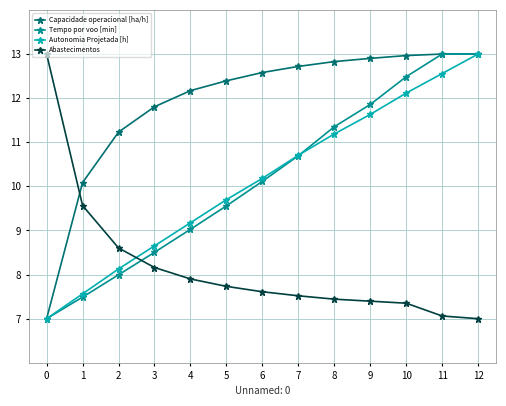

At how many categories does at least one series exceed 8?

13